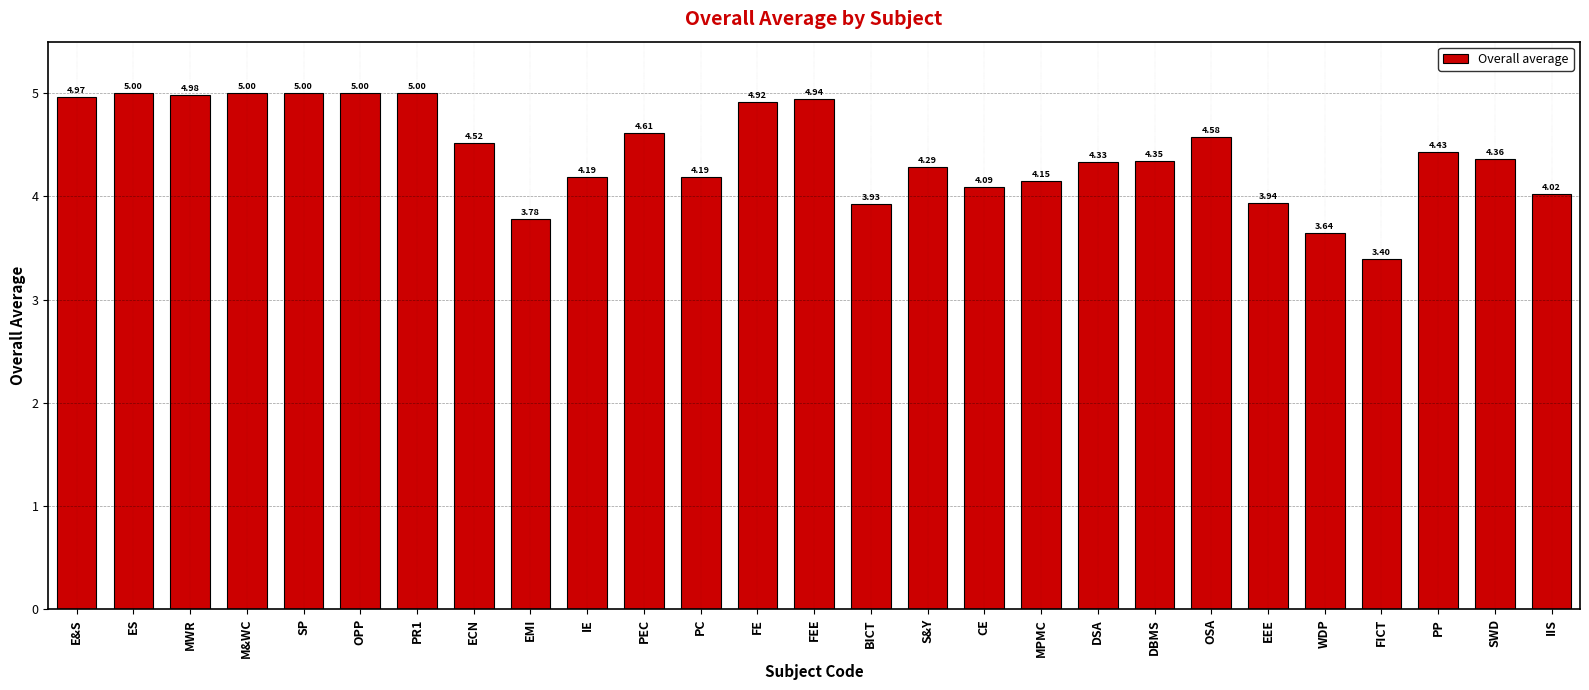

Which label corresponds to the smallest value in the chart?

FICT